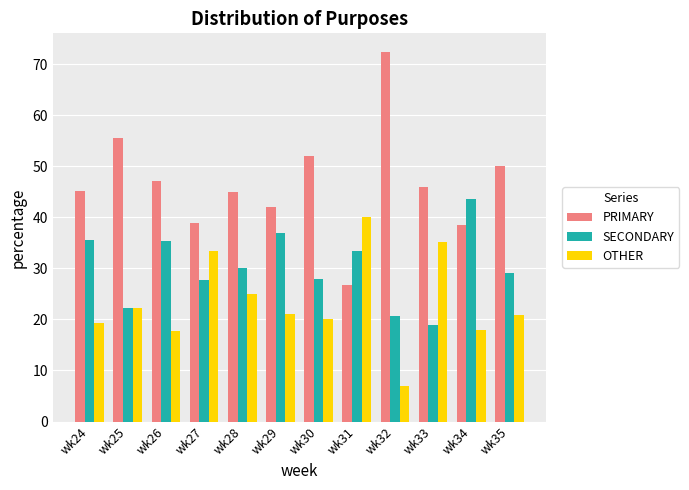

Which series has the largest total across all categories?

PRIMARY